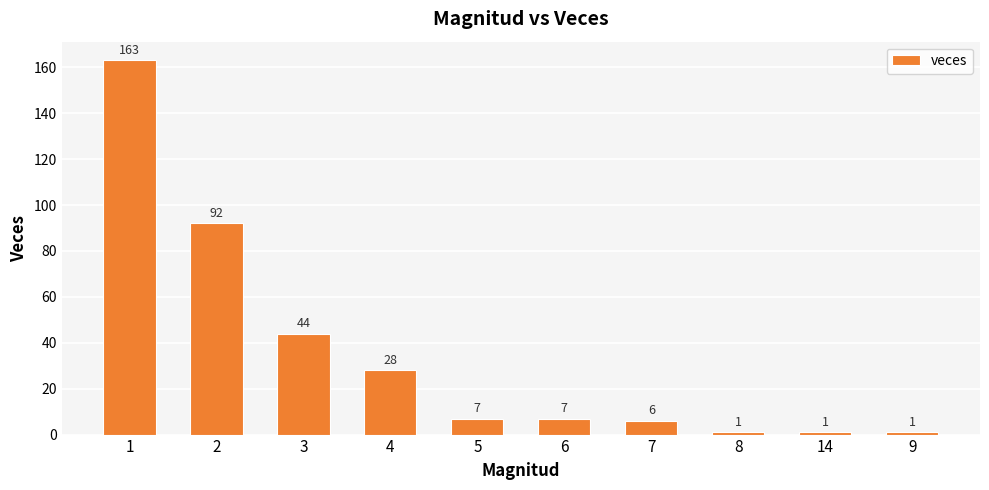

Are the bars grouped side by side (vs. stacked)?

No